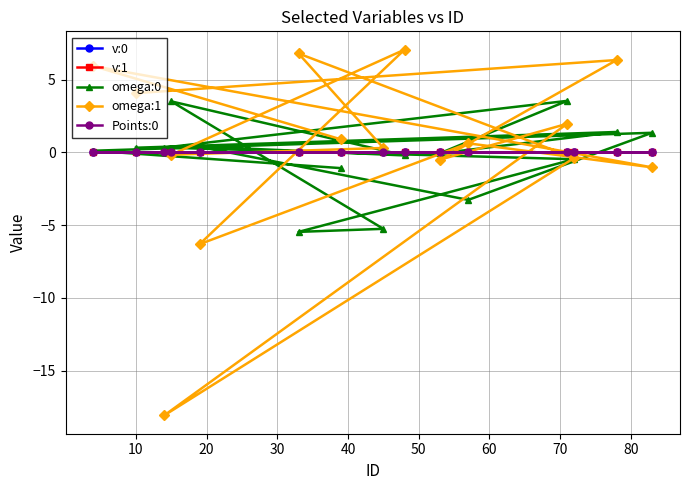

Does the chart display data point markers on the line(s)?

Yes